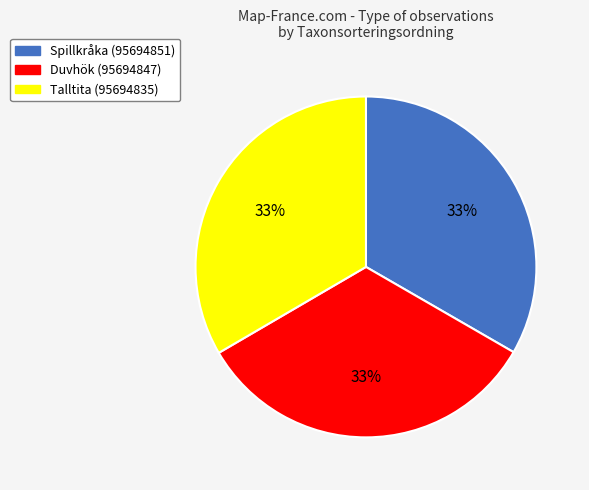

Does Duvhök (95694847) represent more than half of the total?

No